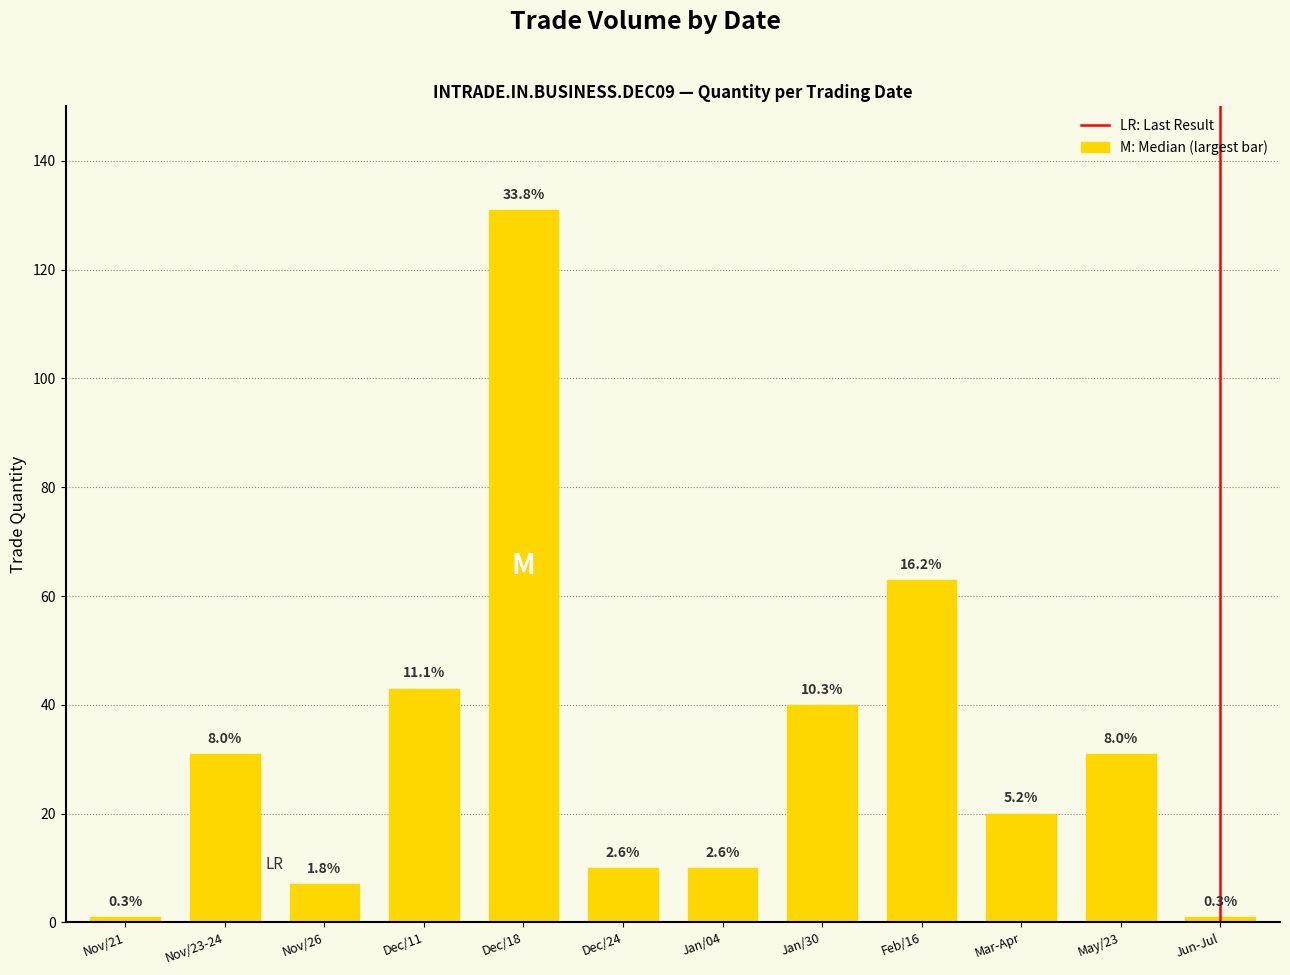

How many bars are there in total?

12